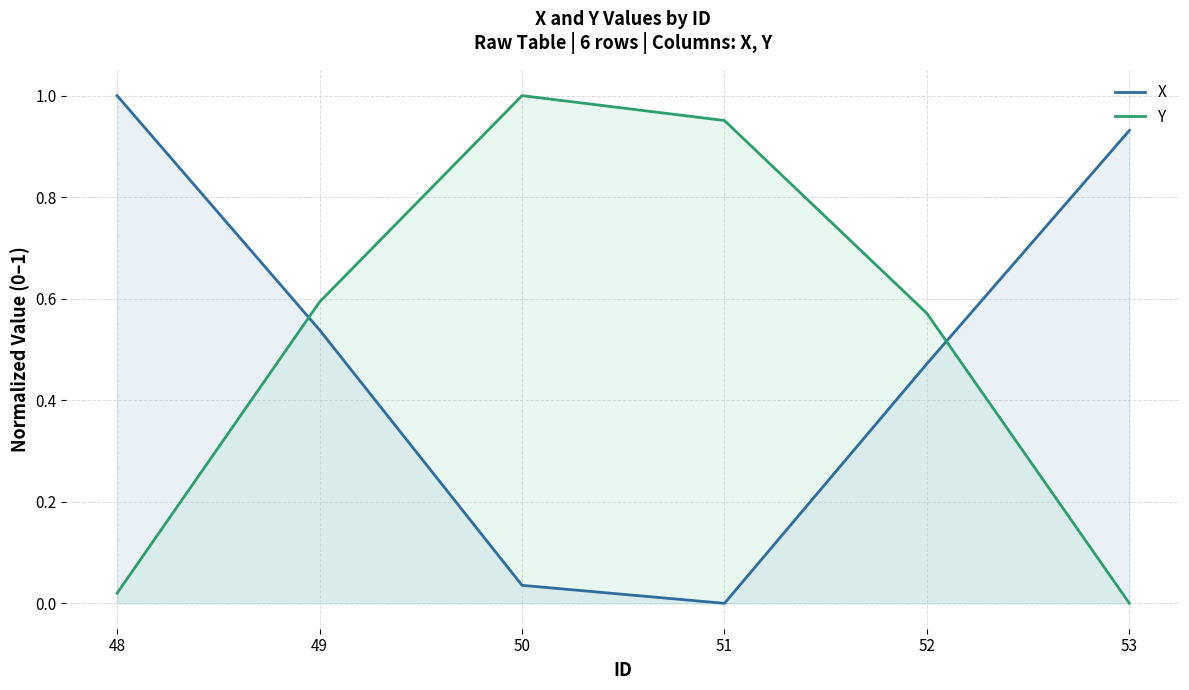

What is the sum of all Y values?

3.1